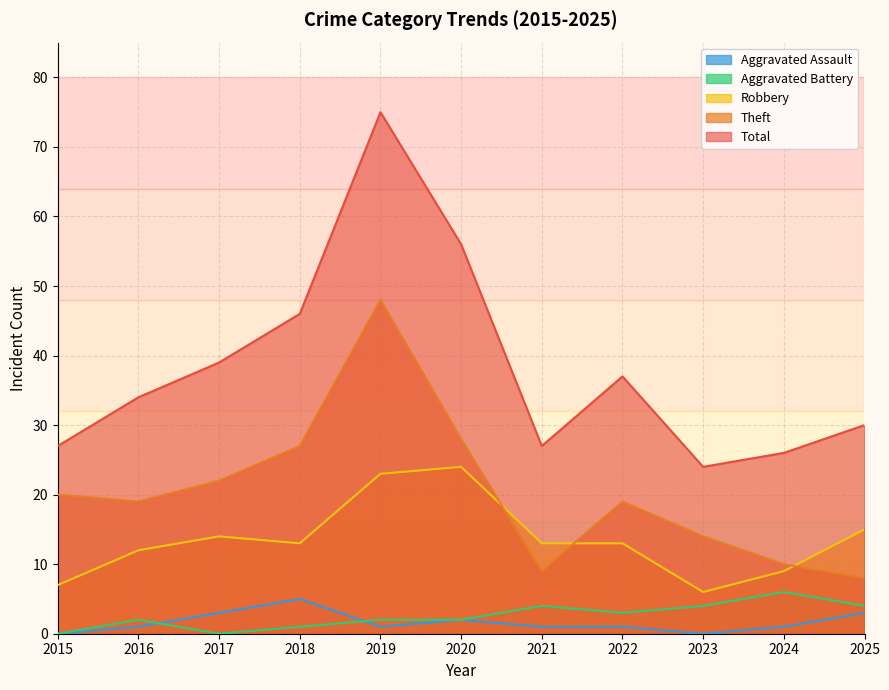

What is the sum of the Aggravated Assault values at 2024 and 2022?

2